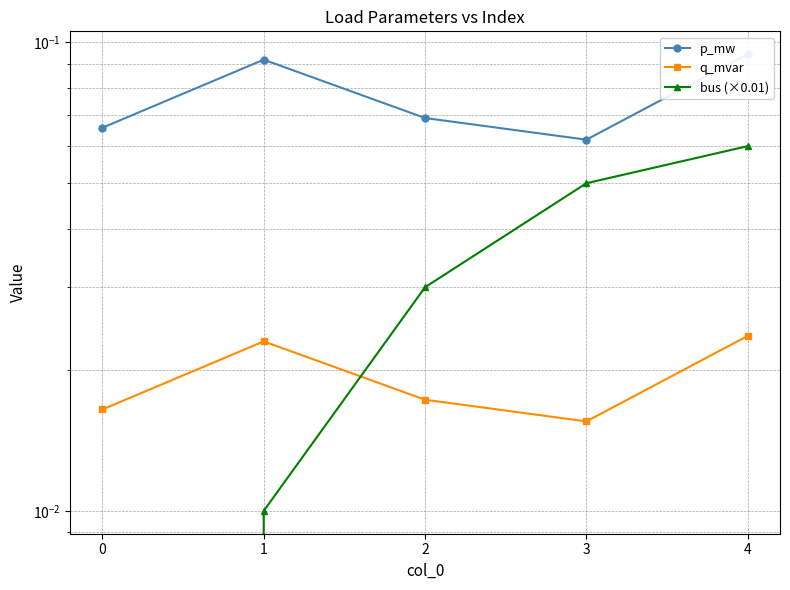

How many bus (×0.01) values are between 0 and 1?

5